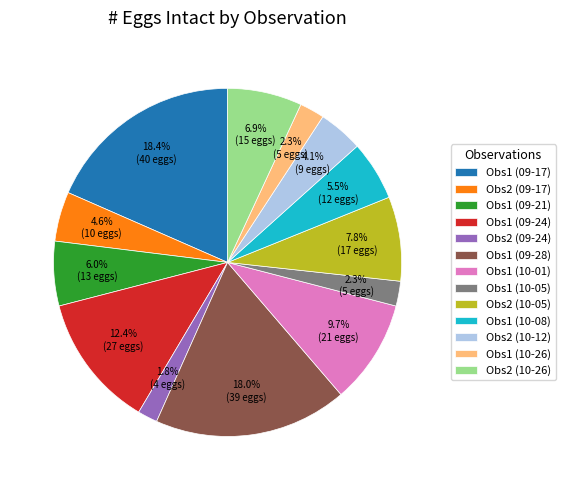

How many segments does this pie chart have?

13